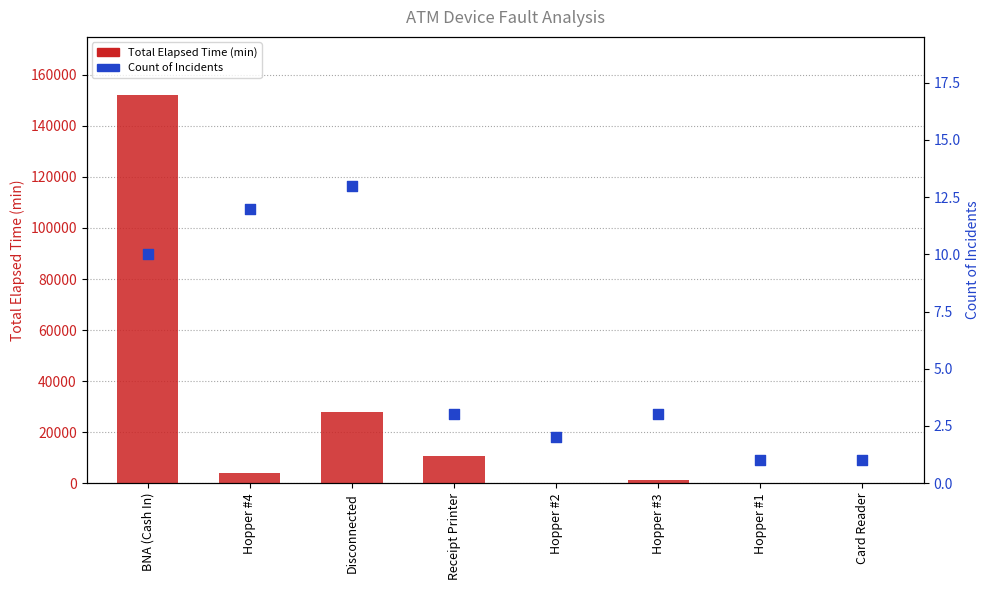

What is the total value across all series at Hopper #2?

227